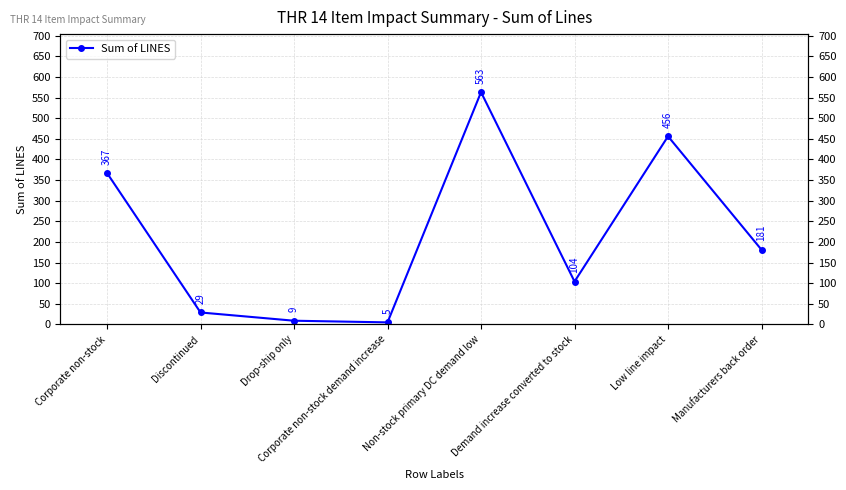

How many interior local valleys (lower than both neighbors) does the data have?

2